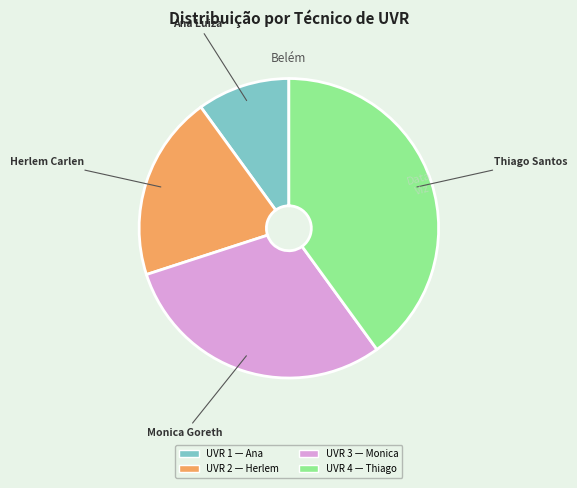

Does any single category account for the majority?

No